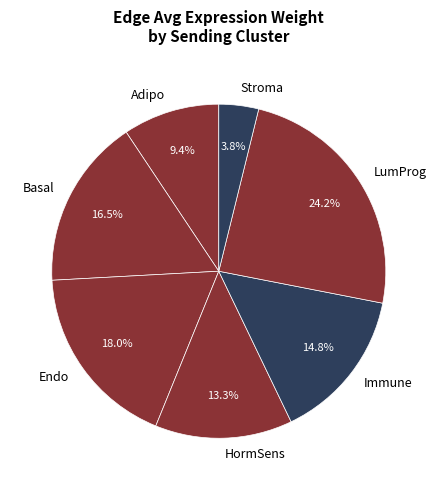

Which category has the smallest portion of the pie?

Stroma